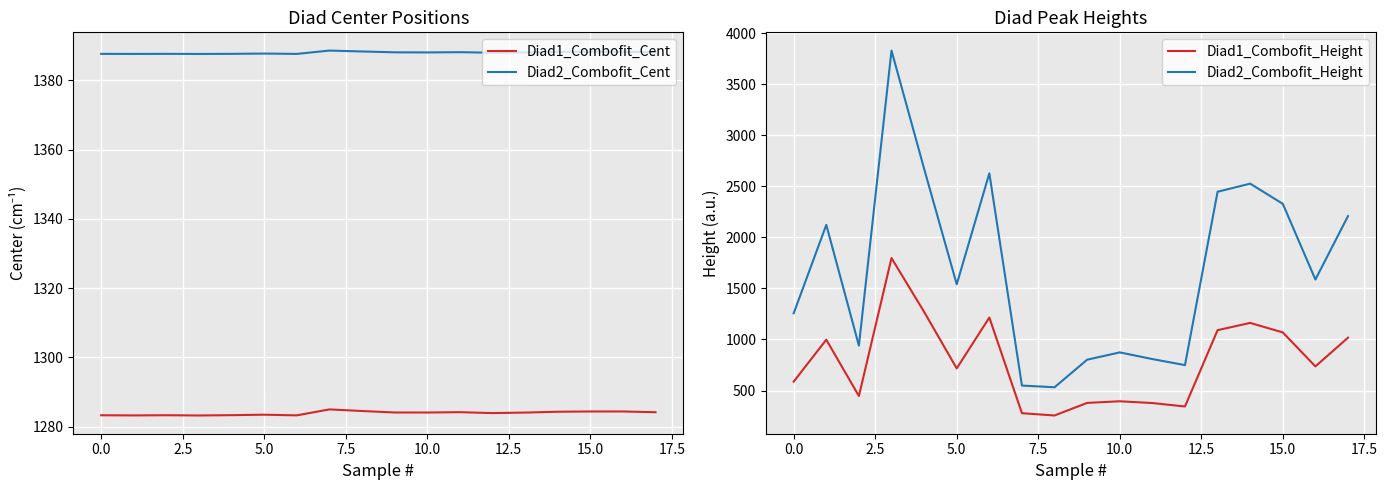

The value of Diad1_Combofit_Cent at 10.0 is 790.6. True or false?

False